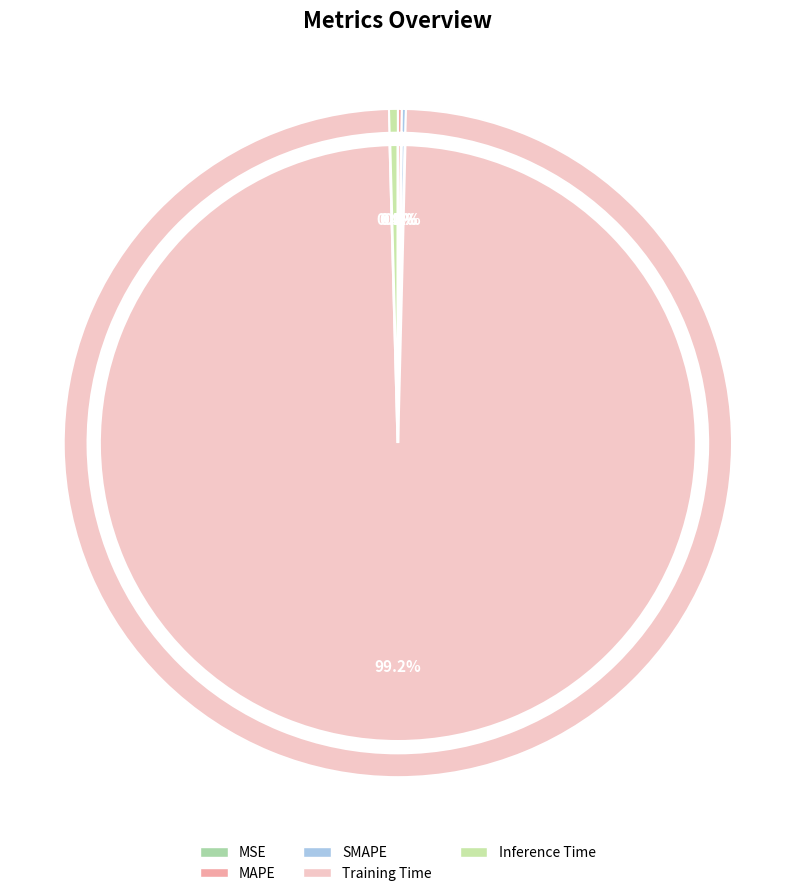

Is there any slice that represents more than half of the pie?

Yes